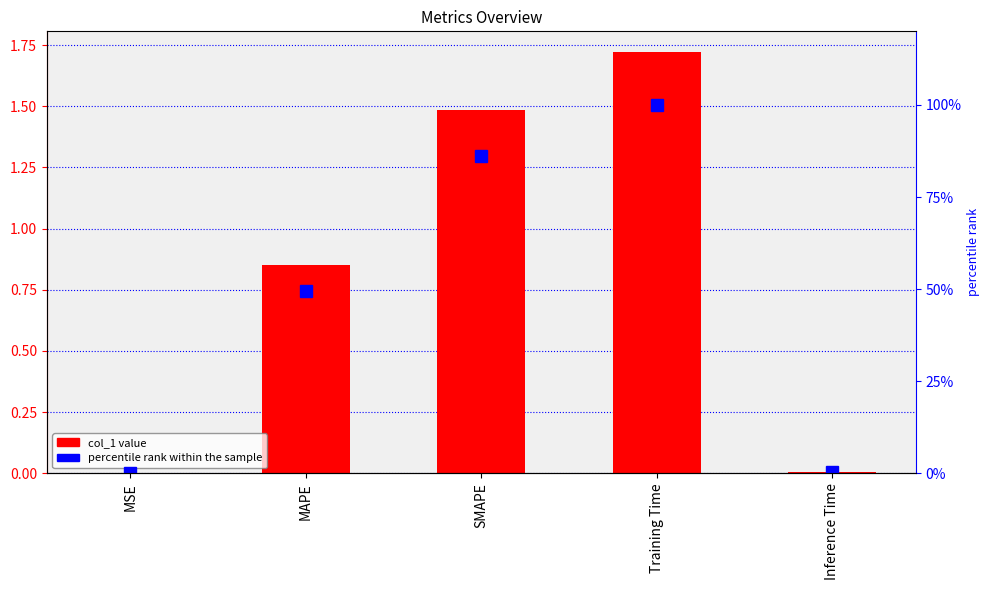

What is the sum of the percentile rank within the sample values at Inference Time and MSE?

0.4